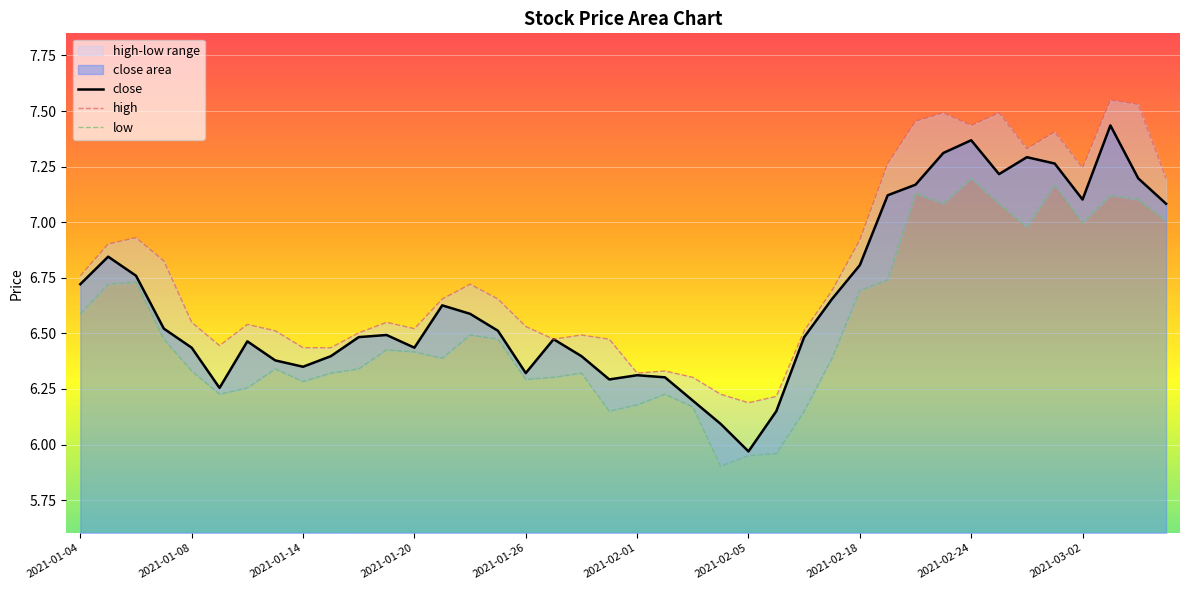

True or false: low has a value of 8.2 at 23.

False